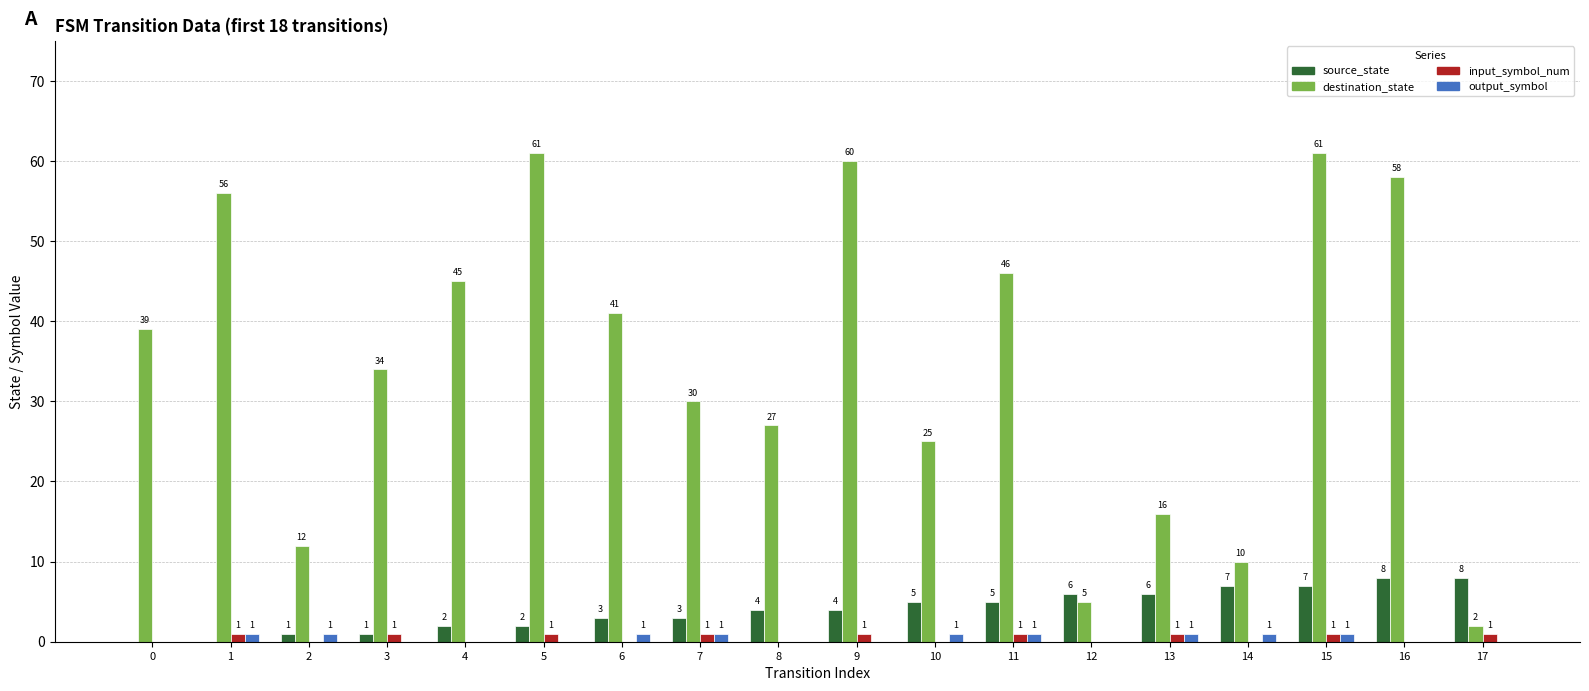

What is the average value of the source_state series?

4